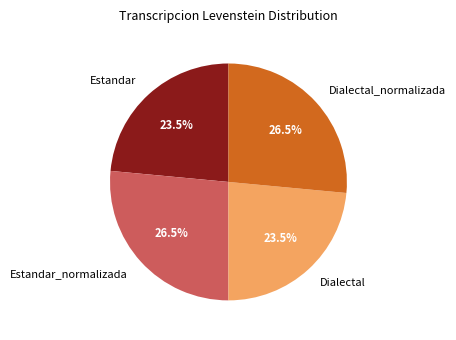

Does Estandar_normalizada account for over 50% of the chart?

No